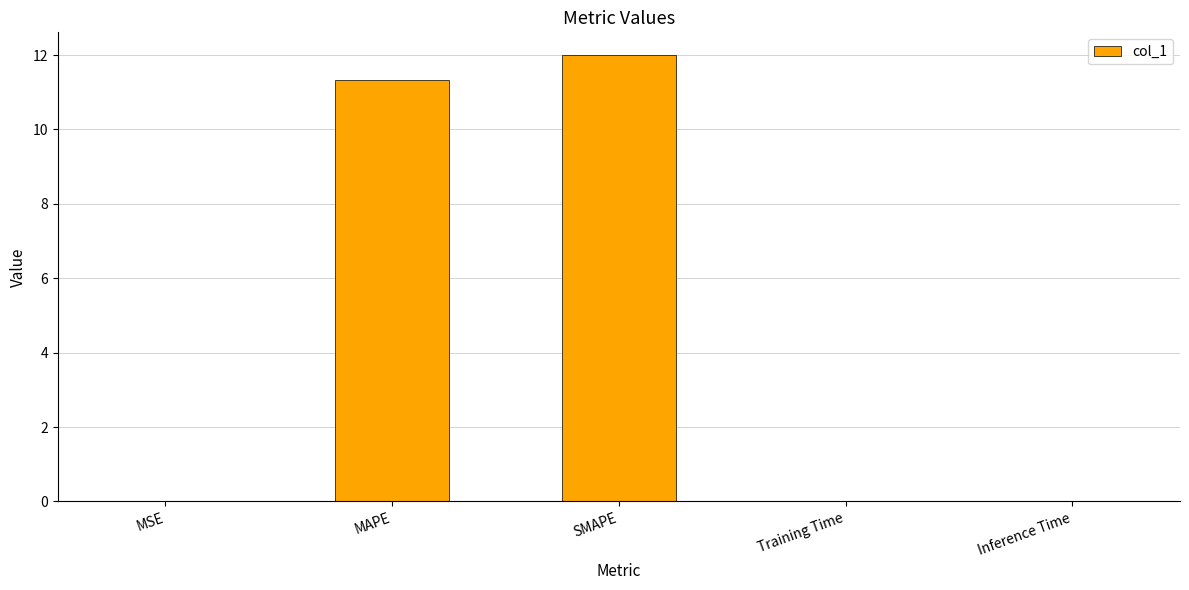

True or false: the data shows 3.6 at MAPE.

False